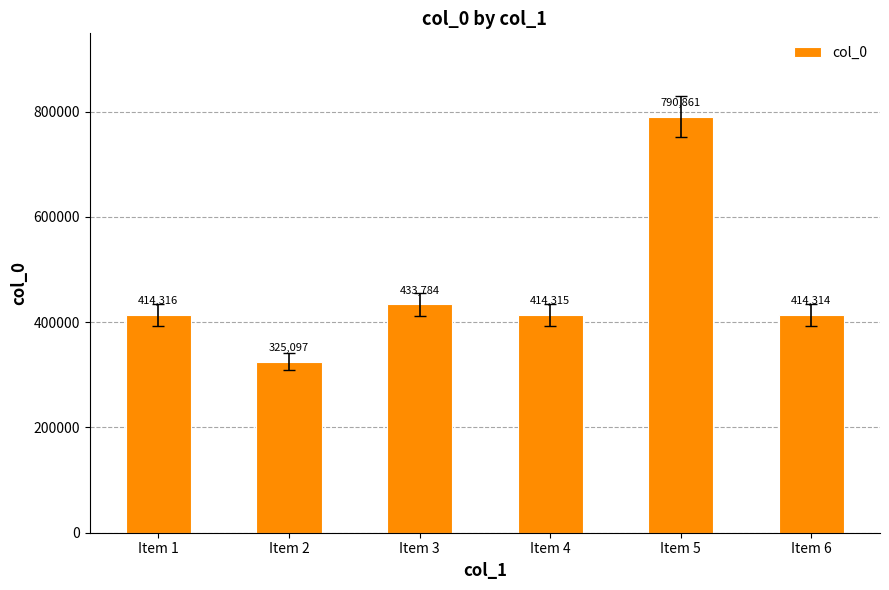

What is the smallest value displayed?

325097